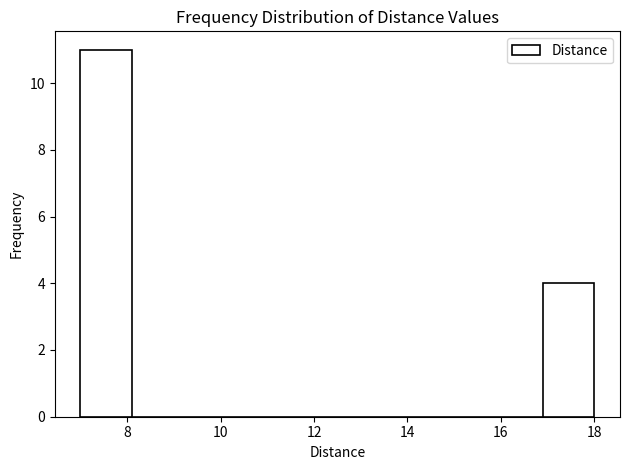

Reading left to right, list every bar in this chart as the range it spans on the x-axis followed by its height. Neither the bar edges nor the heights are printed on the chart, so give them approximately, as read against the axes.

7.0 to 8.1: 11
8.1 to 9.2: 0
9.2 to 10.3: 0
10.3 to 11.4: 0
11.4 to 12.5: 0
12.5 to 13.6: 0
13.6 to 14.7: 0
14.7 to 15.8: 0
15.8 to 16.9: 0
16.9 to 18.0: 4